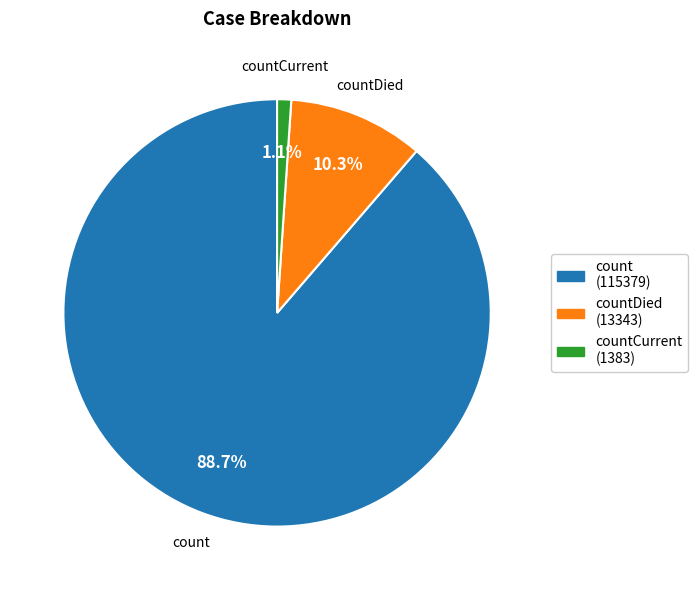

Is there any slice that represents more than half of the pie?

Yes